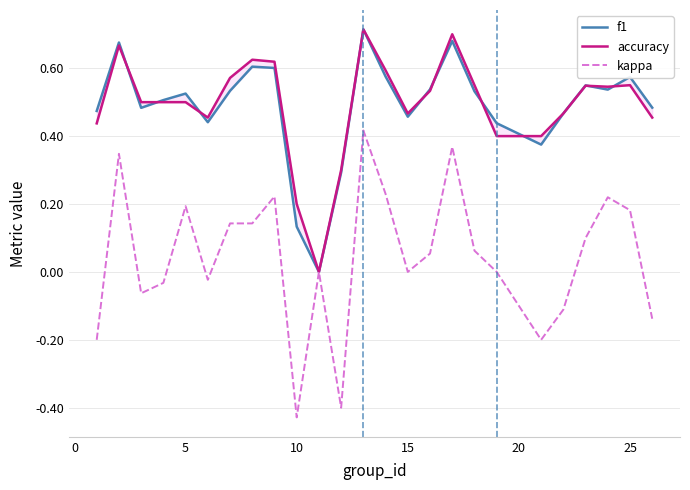

Is it true that kappa equals 0.2 at 5?

True